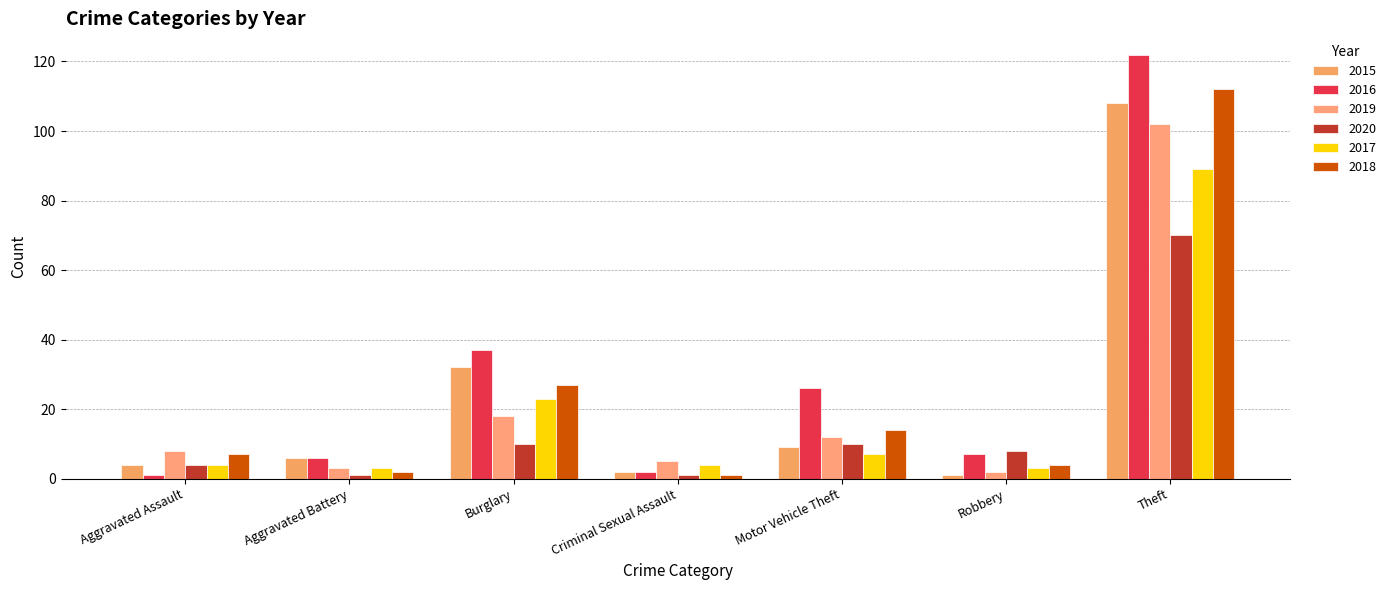

What is the difference between the maximum and minimum values in the 2017 series?

86